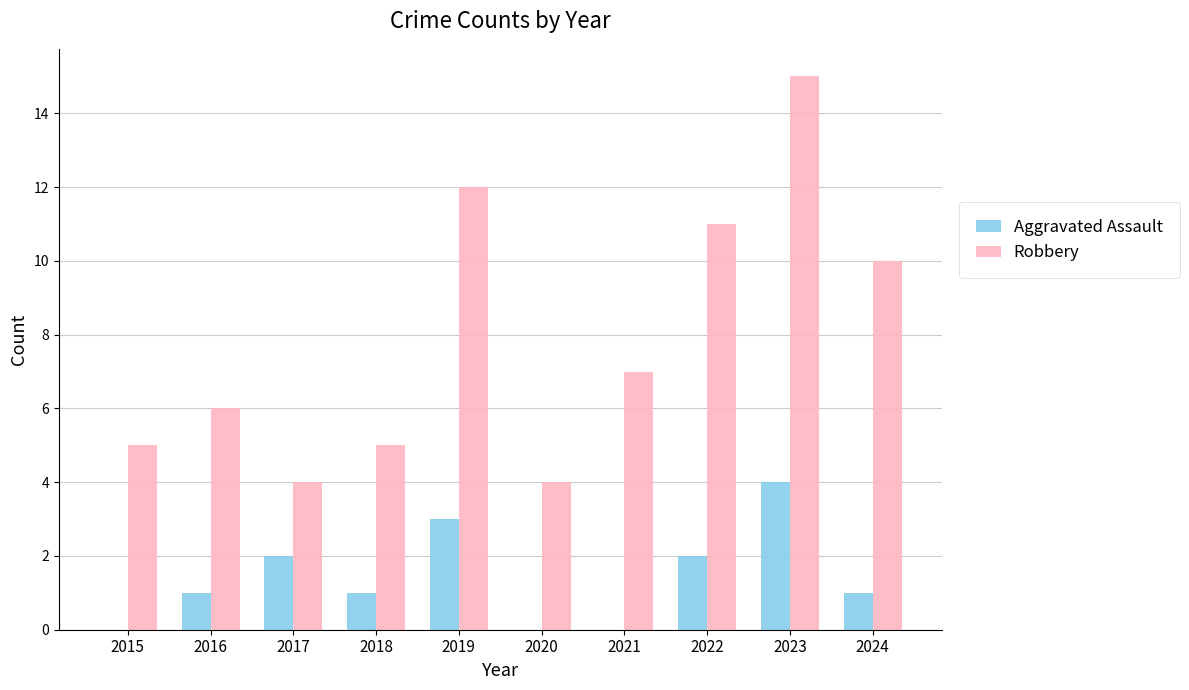

At which category is the sum across all series the highest?

2023